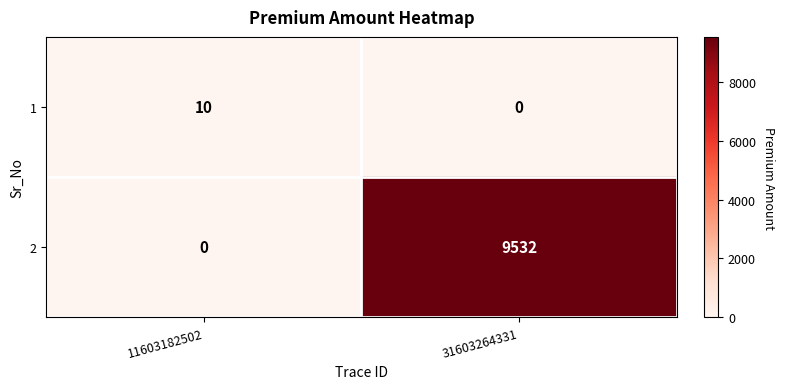

Reading left to right, transcribe all the data shown in this chart.

1: 10	0
2: 0	9532